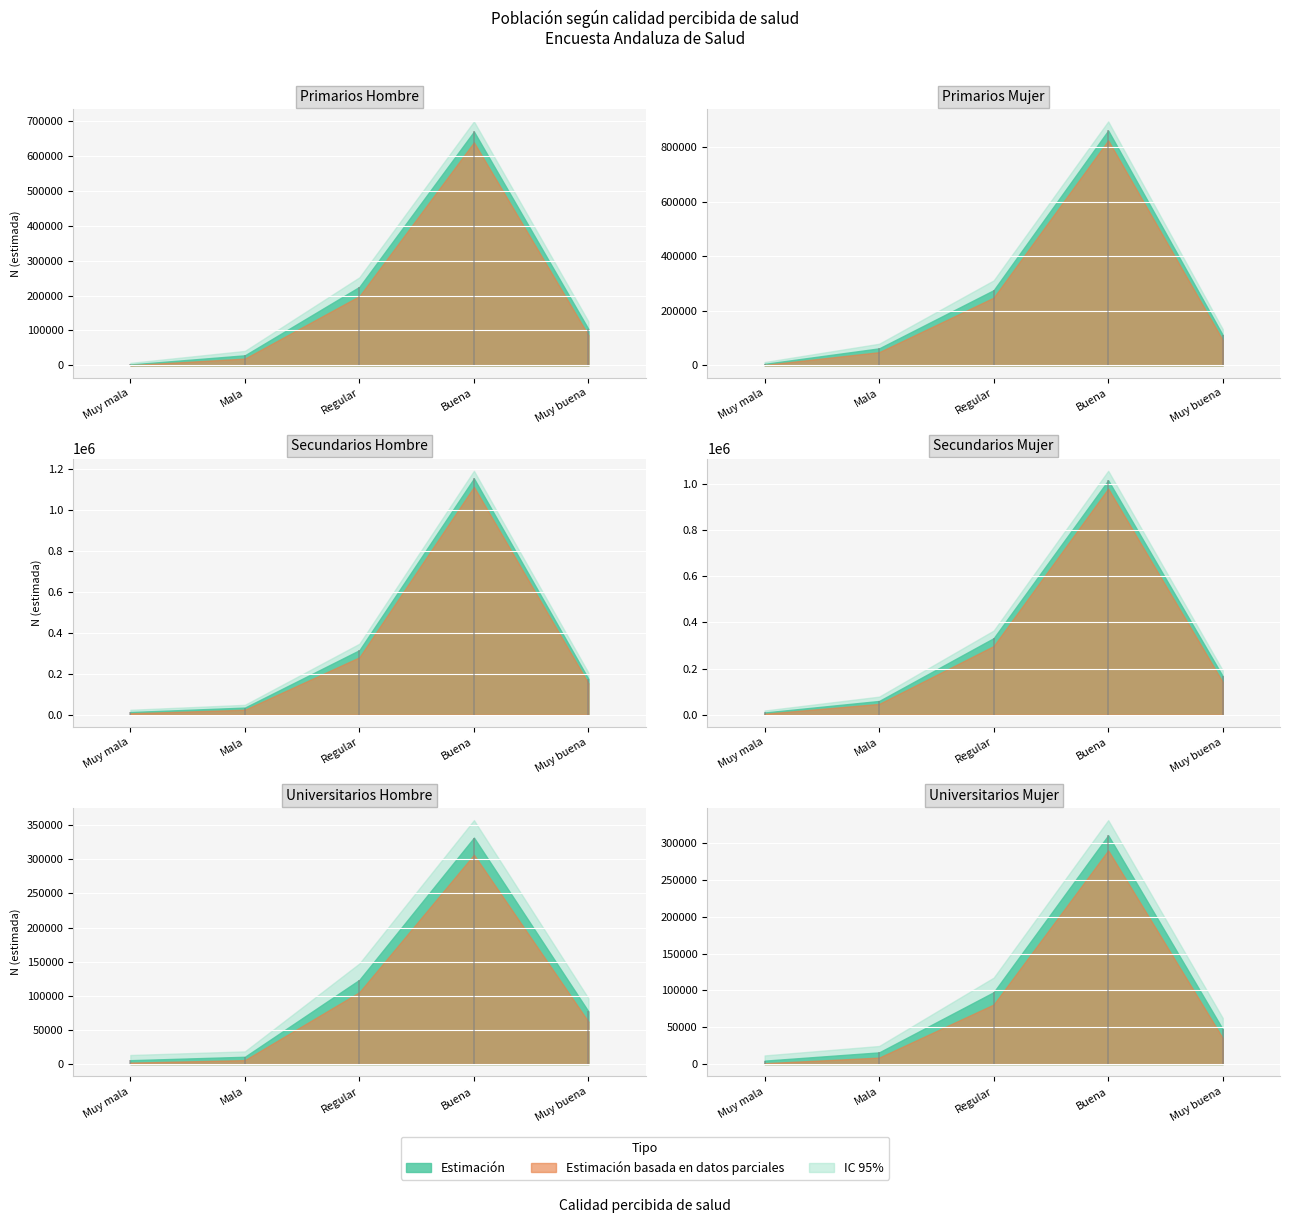

The Secundarios_Mujer_N_estimada series shows 447845 at Regular. True or false?

False